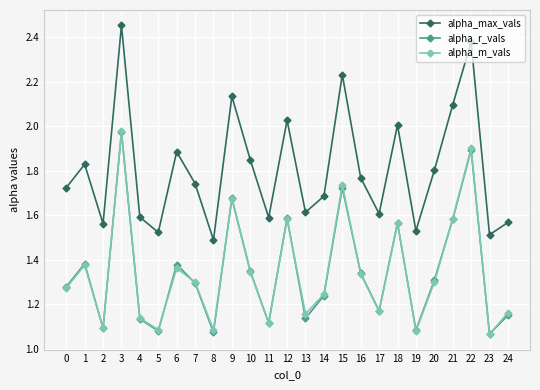

The alpha_max_vals series shows 0.5 at 8. True or false?

False